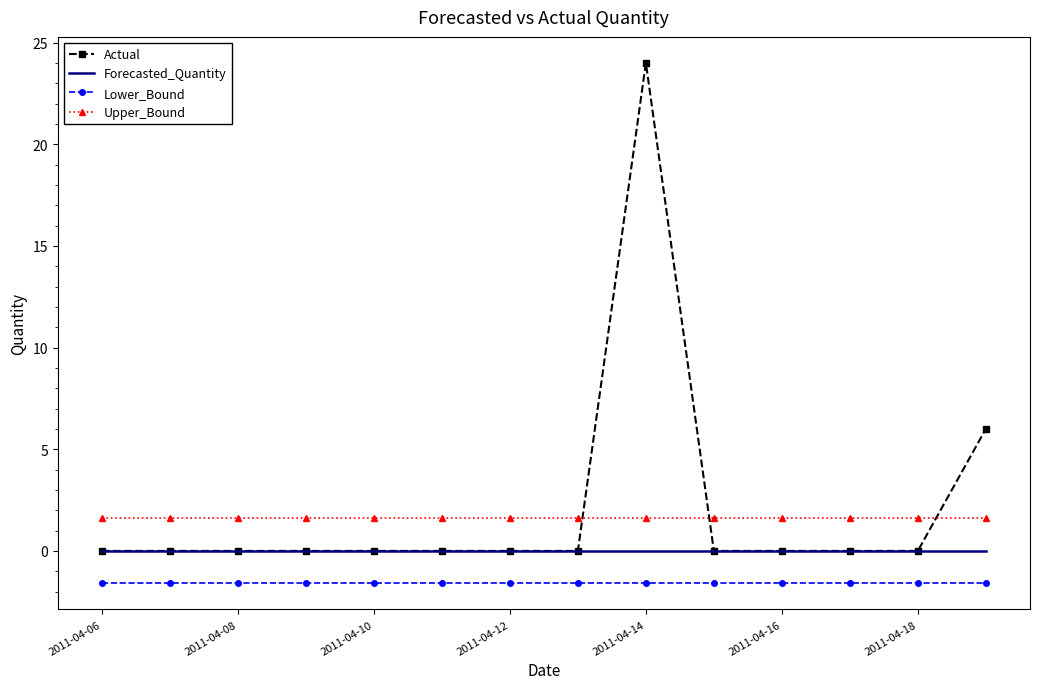

What is the maximum value for Lower_Bound?

-1.6